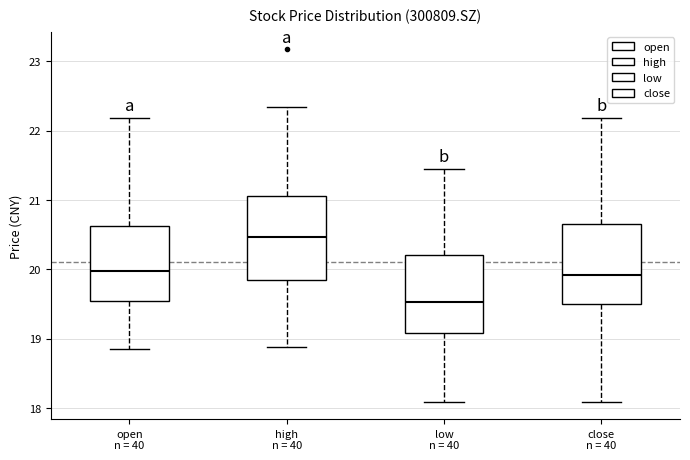

Reading left to right, read every box against the y-axis: the position of its median line, the range the box covers, and the ends of its whiskers. The values are not printed on the chart, so give them approximately, as read against the axis.

open: median 20.0, box 19.5 to 20.6, whiskers 18.9 to 22.2
high: median 20.5, box 19.8 to 21.1, whiskers 18.9 to 22.3
low: median 19.5, box 19.1 to 20.2, whiskers 18.1 to 21.4
close: median 19.9, box 19.5 to 20.7, whiskers 18.1 to 22.2